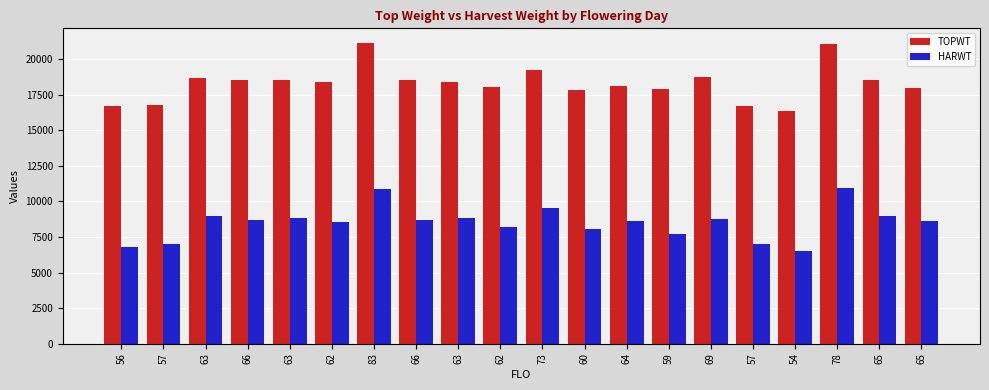

Which label corresponds to the largest value in the chart?

83